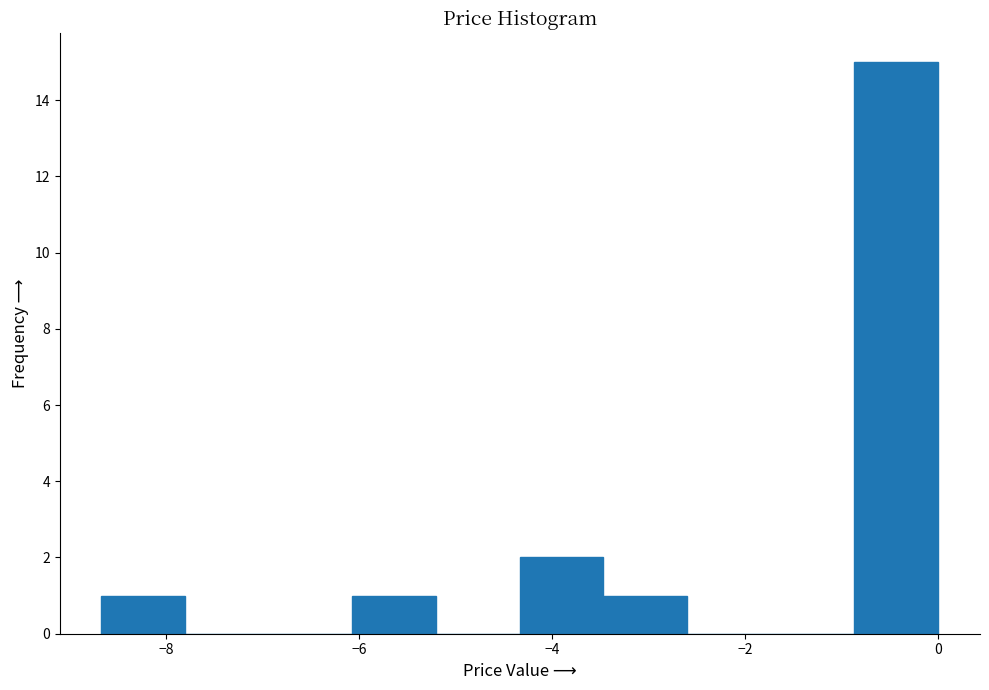

What is the height of the bar covering -4.4 to -3.4 on the x-axis? Neither the bar edges nor the heights are printed on the chart, so give them approximately, as read against the axes.

2